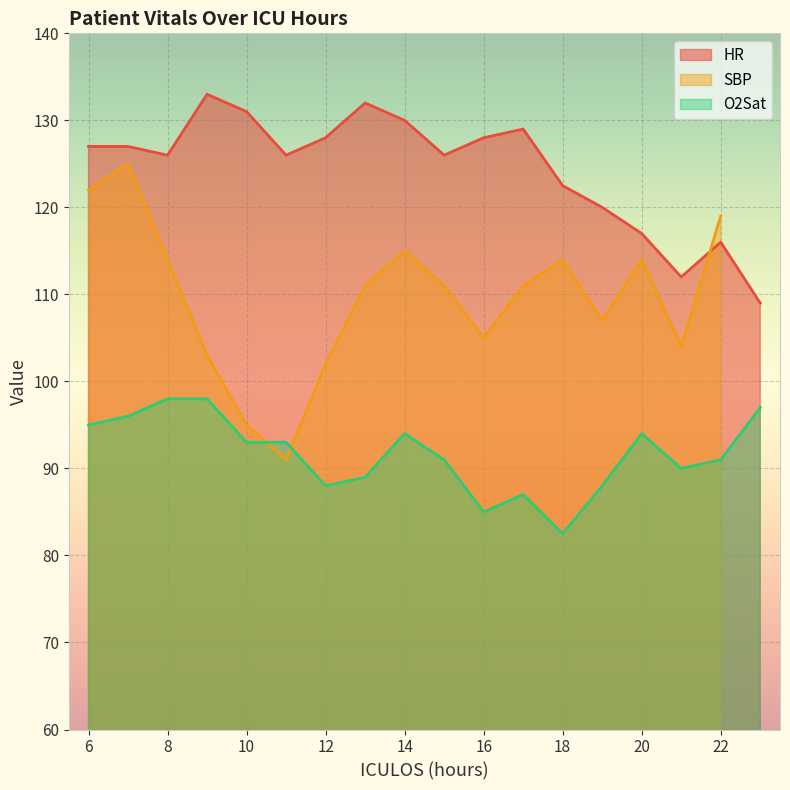

What is the difference between the HR values at 14 and 18?

7.5